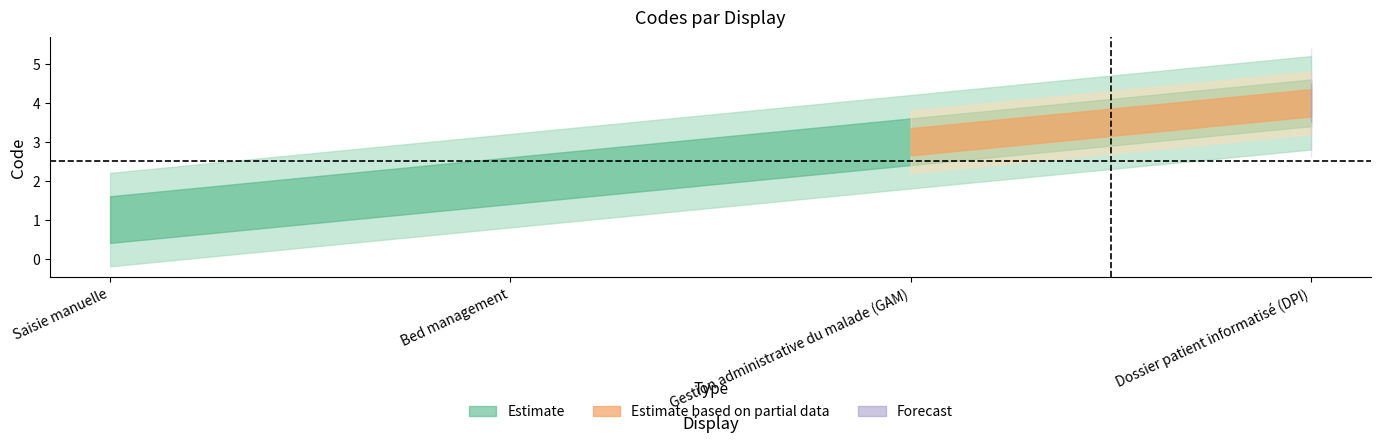

List the labels in order of value, largest first.

Dossier patient informatisé (DPI), Gestion administrative du malade (GAM), Bed management, Saisie manuelle